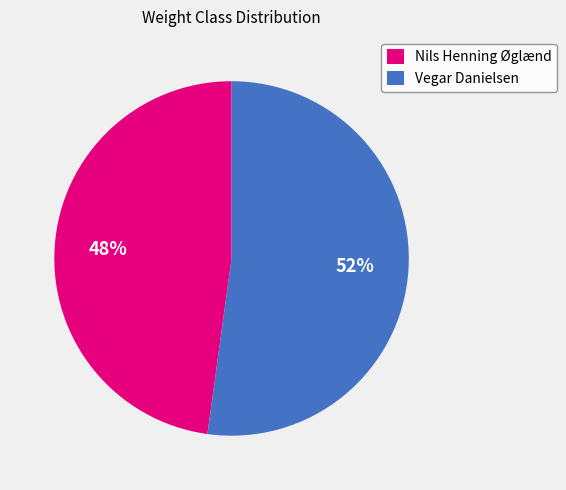

Which category accounts for the majority?

Vegar Danielsen